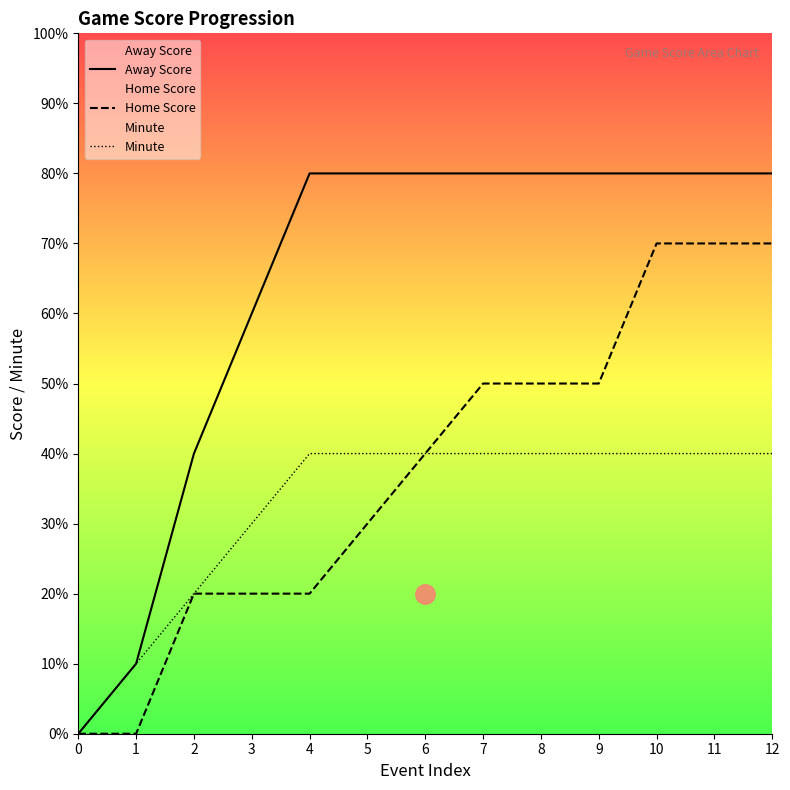

True or false: Home Score has more than 2 points higher than both neighbors.

False